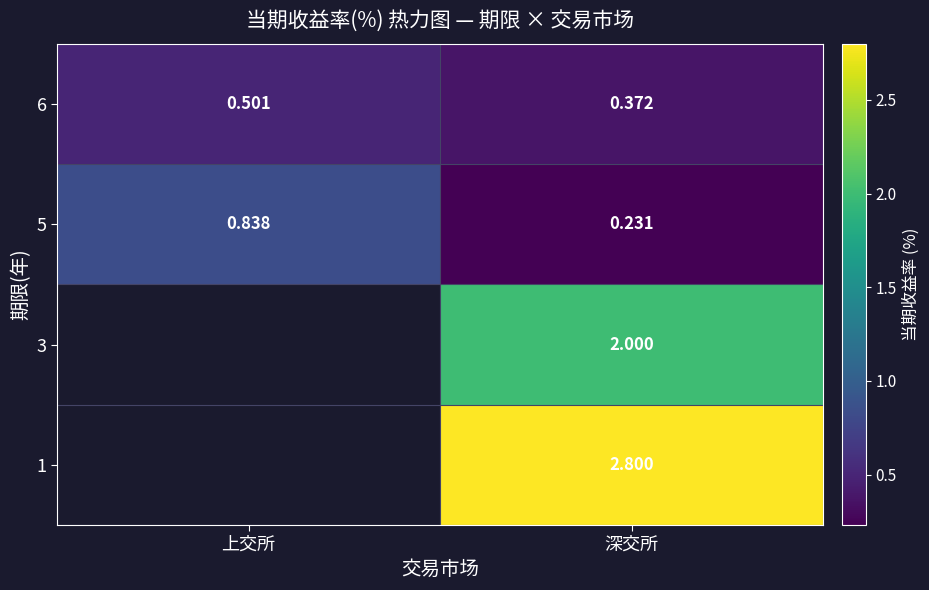

What is the maximum value shown in the chart?

2.8